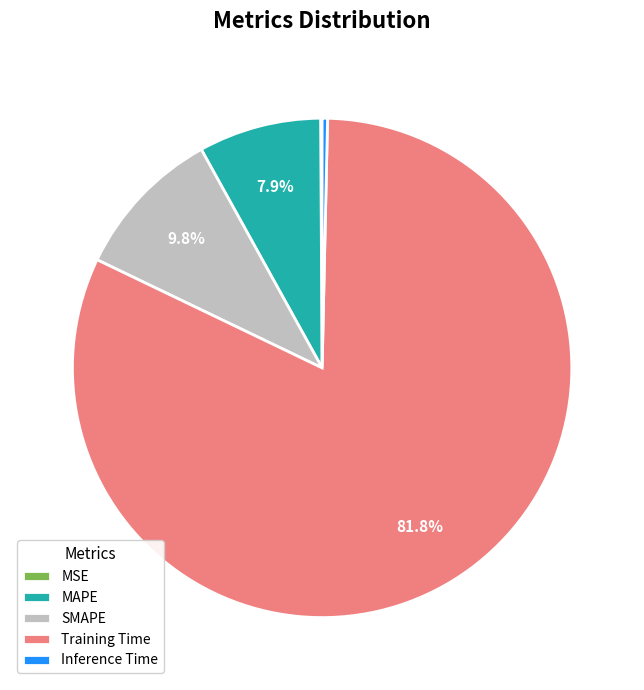

Is there any slice that represents more than half of the pie?

Yes